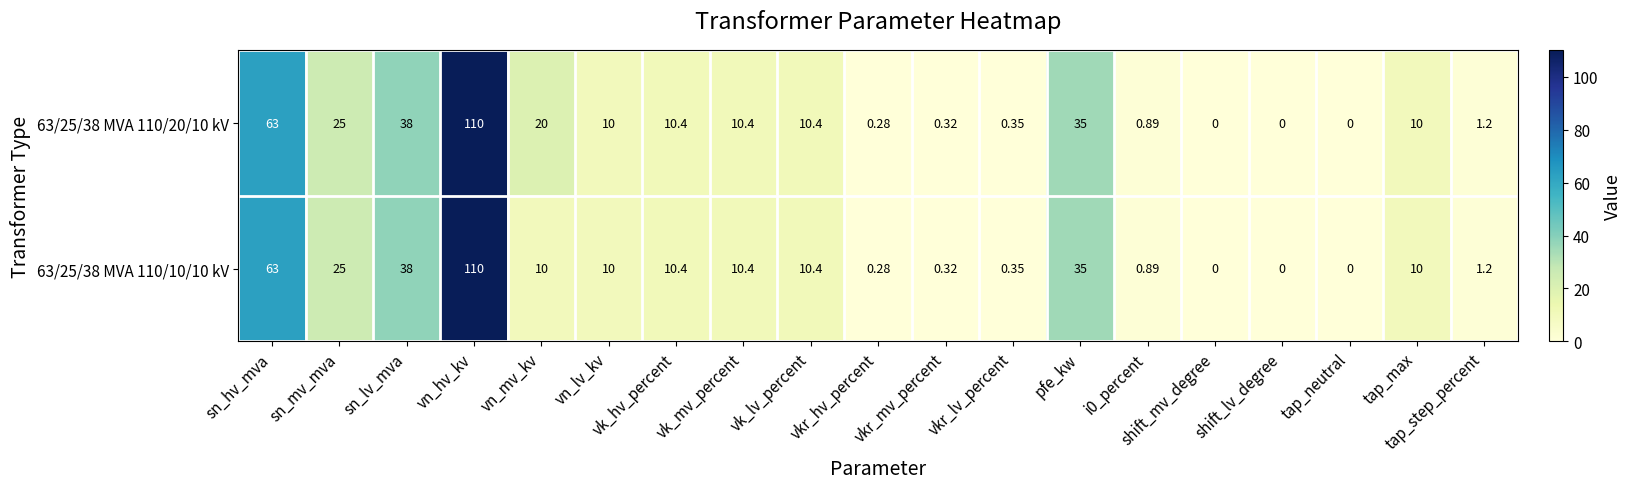

Which category has the highest value in the 63/25/38 MVA 110/20/10 kV series?

vn_hv_kv